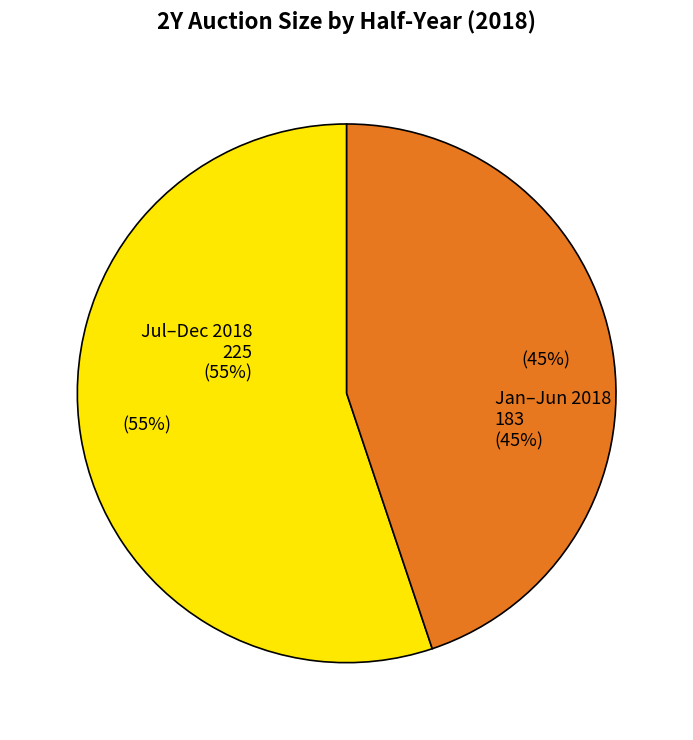

Is 7 the majority of the pie?

No